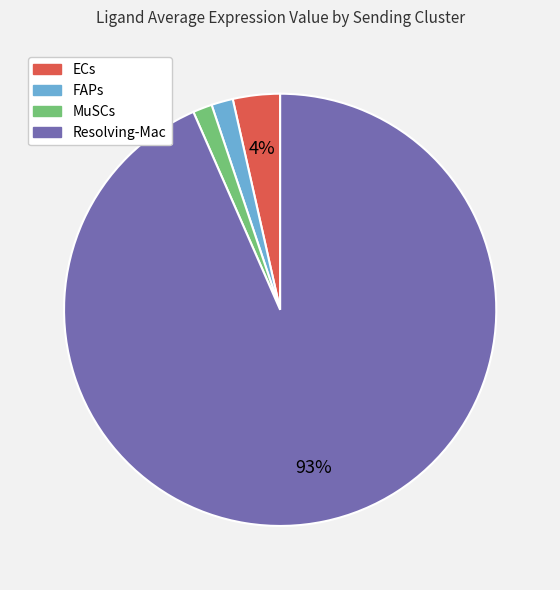

Which has a higher value, Resolving-Mac or ECs?

Resolving-Mac